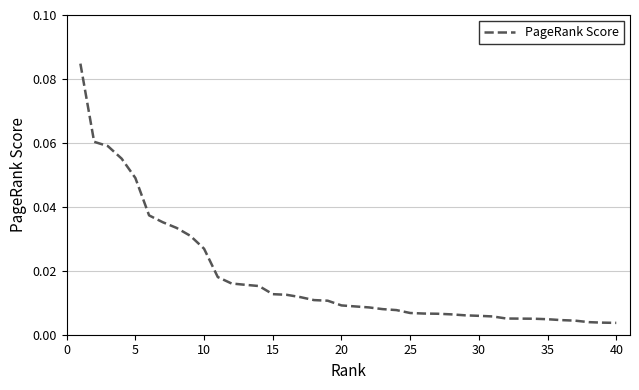

What is the sum of all values?

0.7